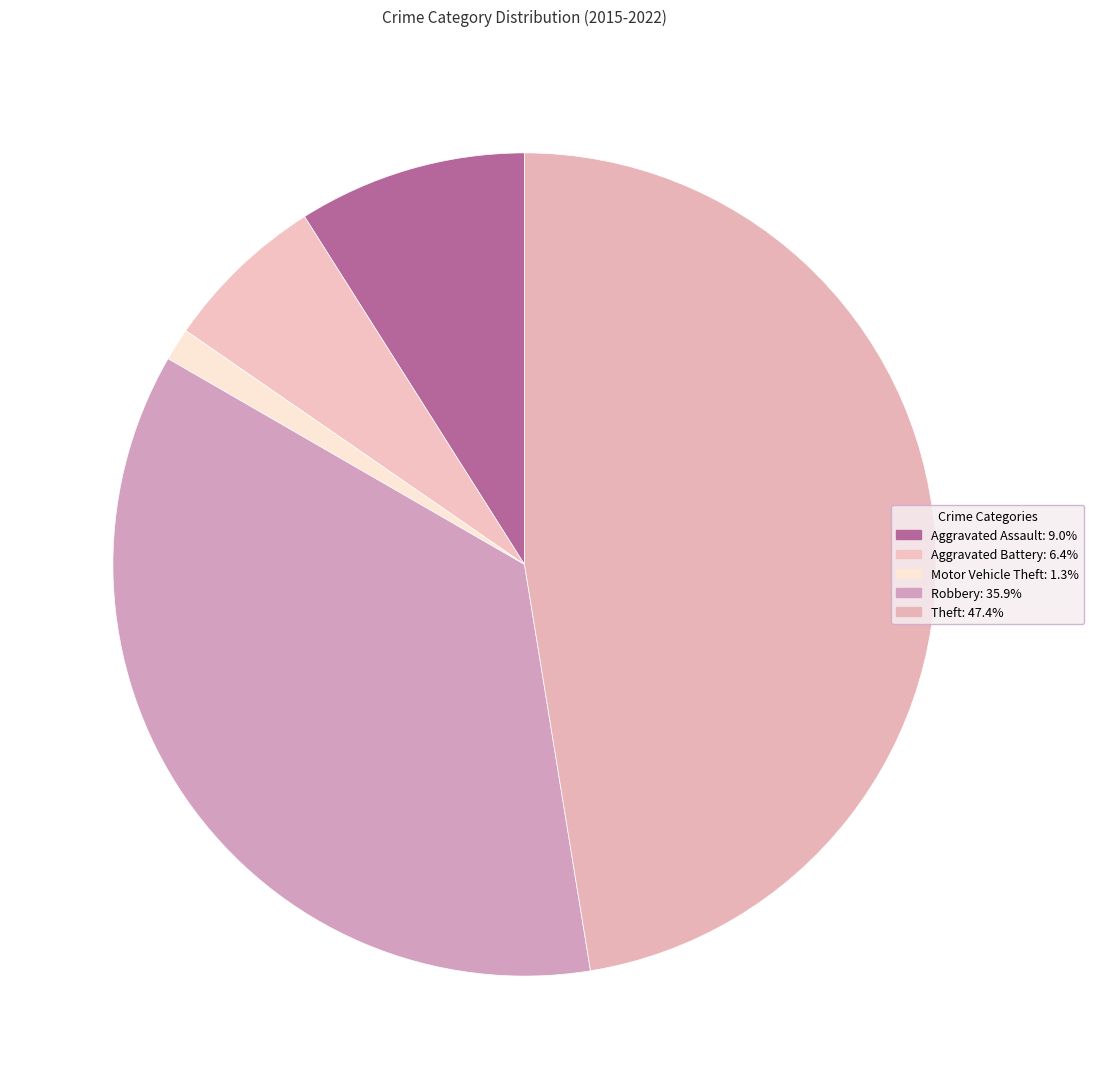

To the nearest percent, what is the difference between the Robbery and Theft slice percentages?

12%